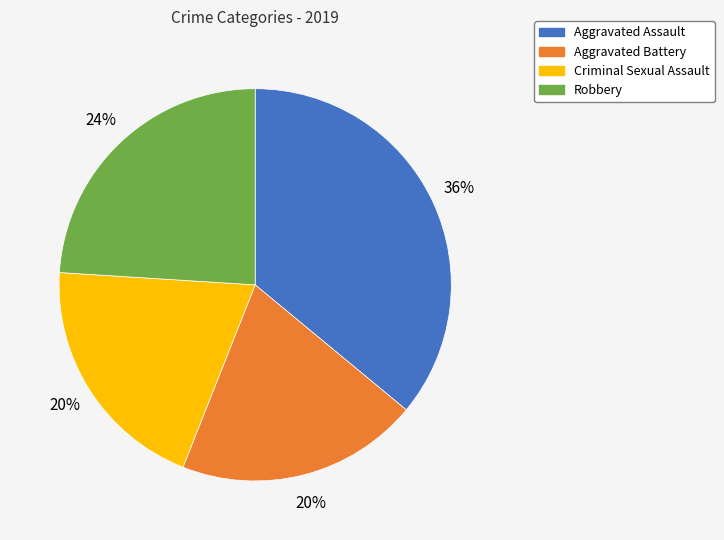

The Robbery slice represents 24% of the pie. True or false?

True